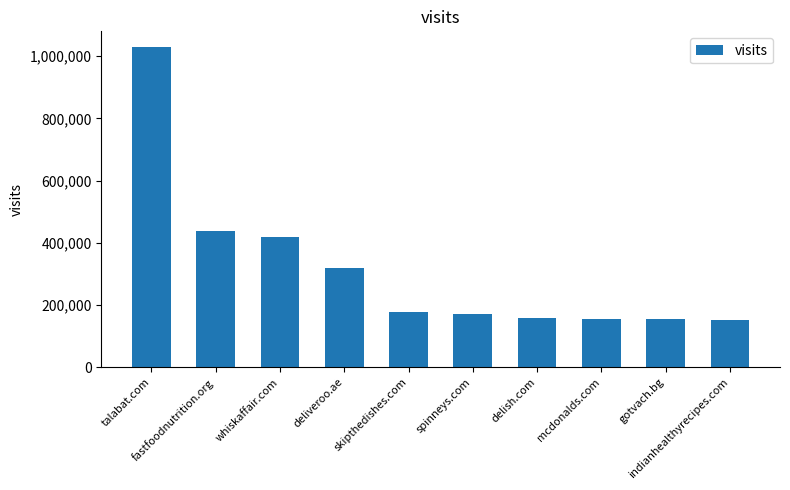

What is the average value?

317624